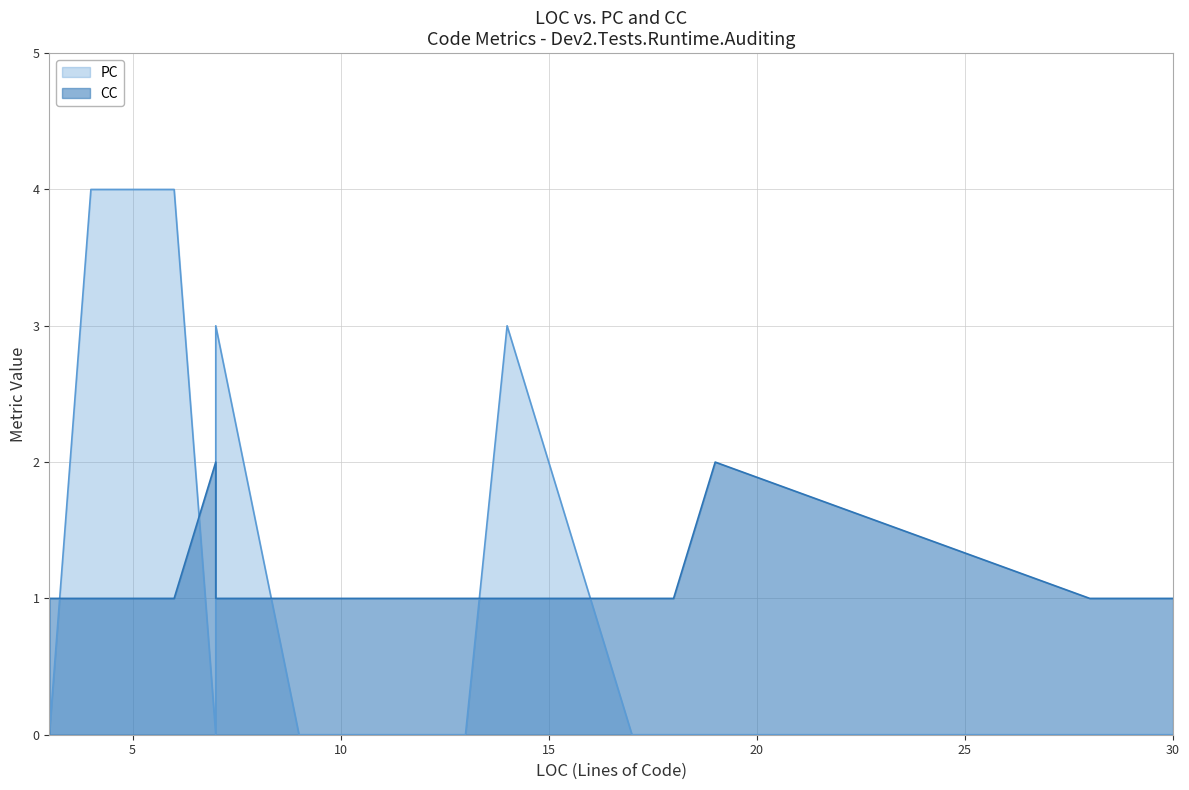

True or false: CC and PC intersect in this chart.

True